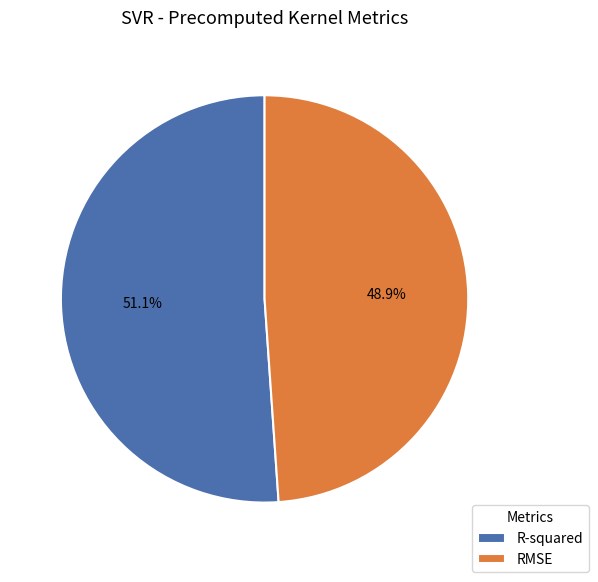

Is it true that R-squared is 41% of the pie?

False